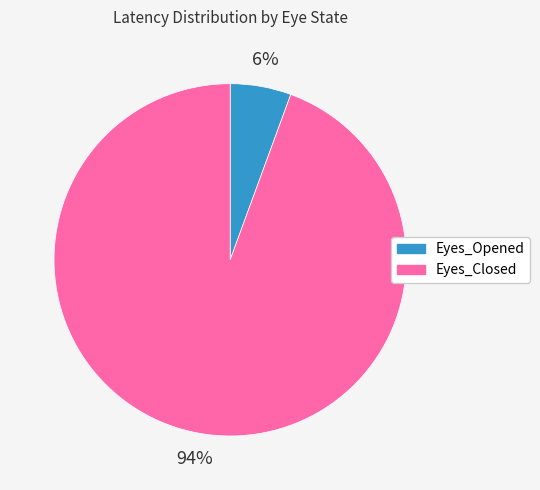

To the nearest percent, what portion does Eyes_Closed represent?

94%